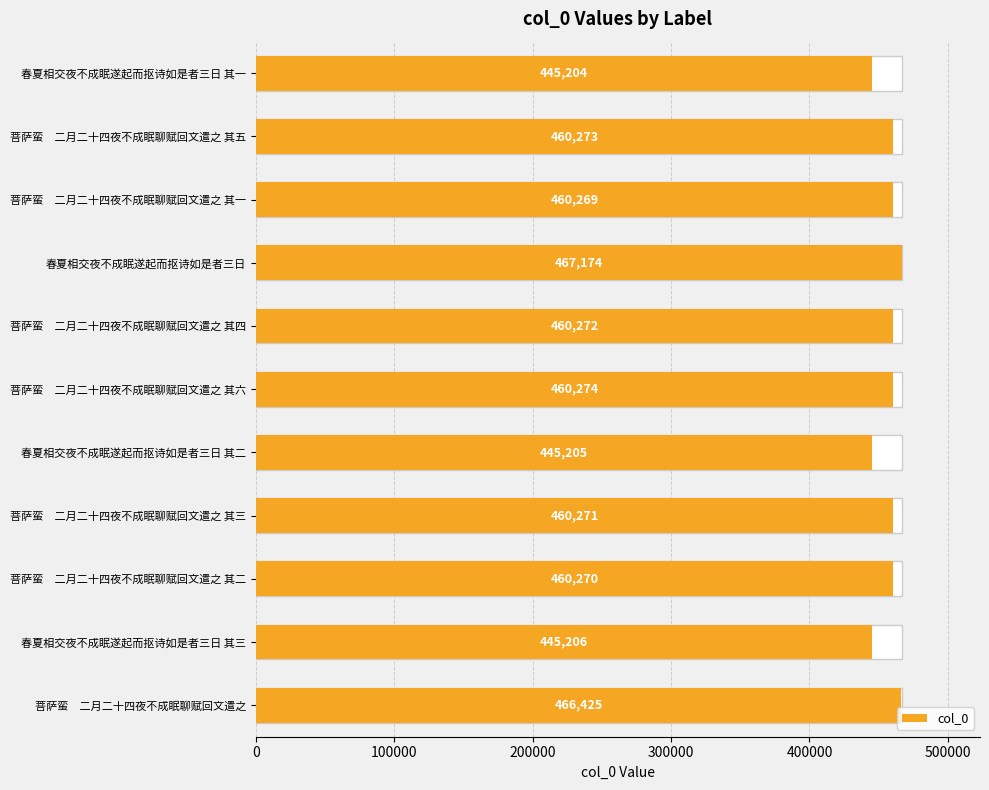

Reading left to right, transcribe all the data shown in this chart.

445204	460273	460269	467174	460272	460274	445205	460271	460270	445206	466425